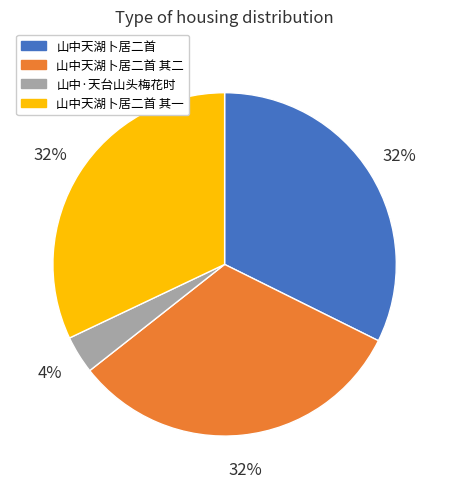

Is there any slice that represents more than half of the pie?

No